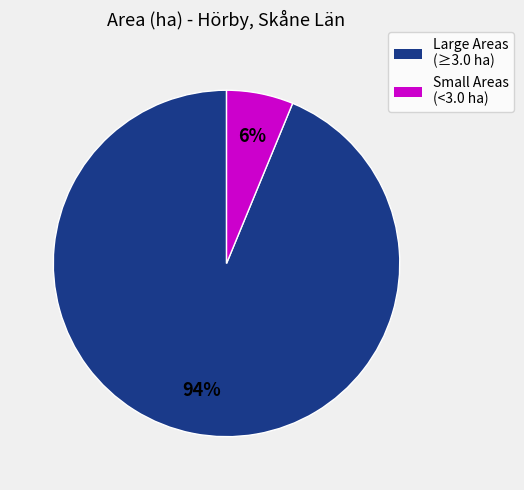

What is the smallest slice in the pie chart?

Small Areas (<3.0 ha)